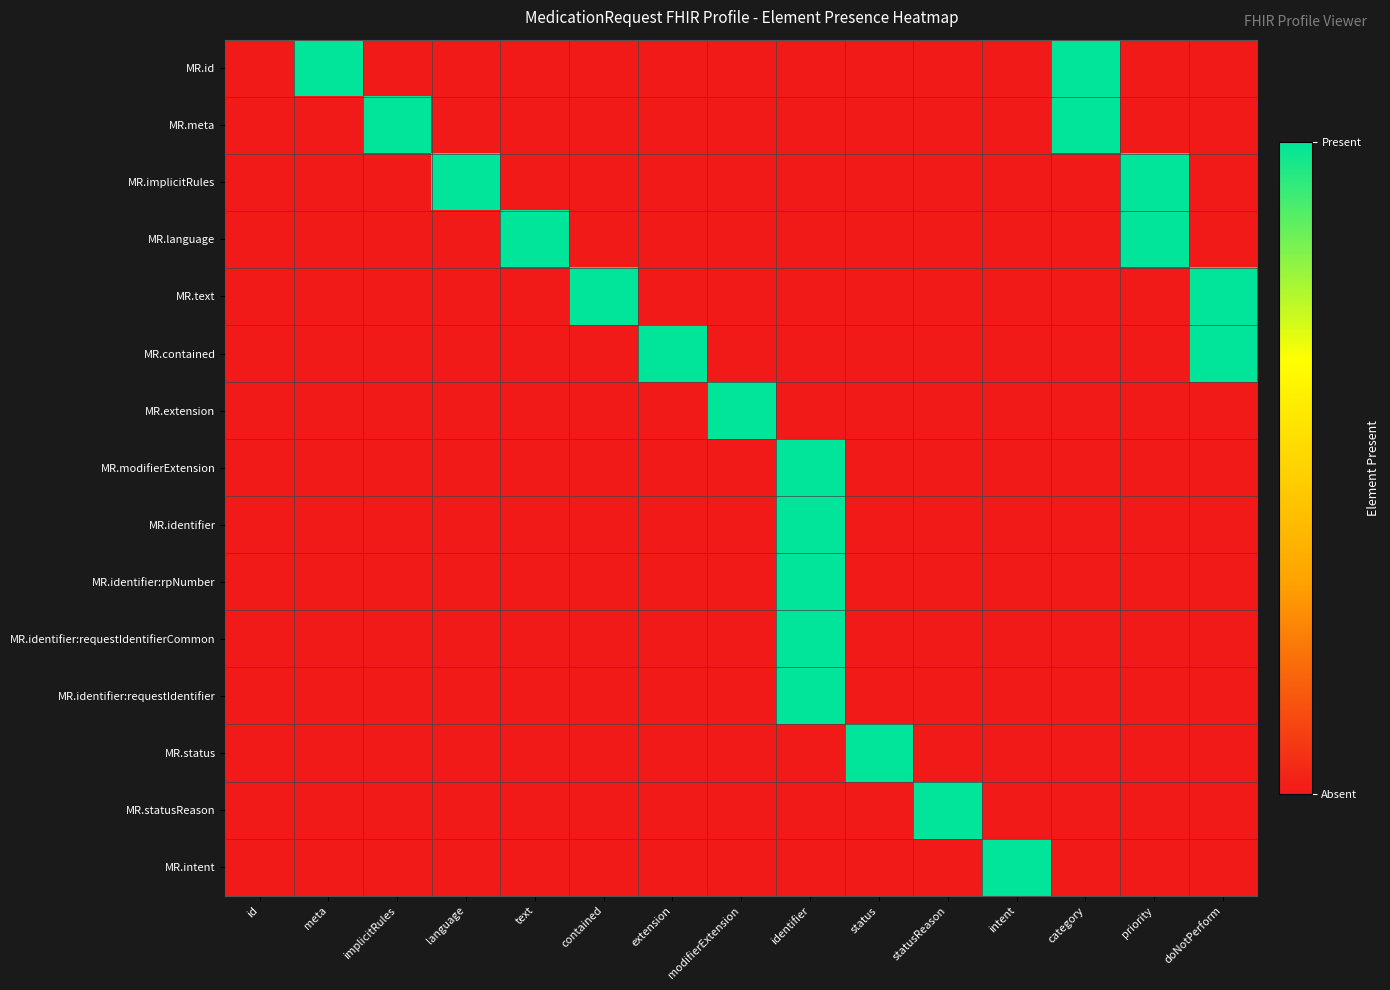

What is the spread (max minus min) of values at statusReason?

1